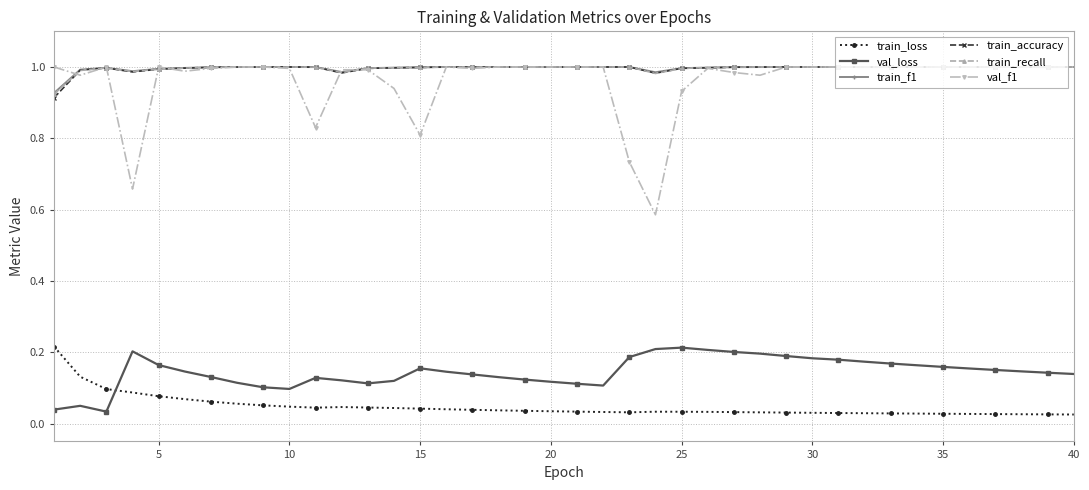

True or false: train_recall has more than 0 interior local peaks.

True